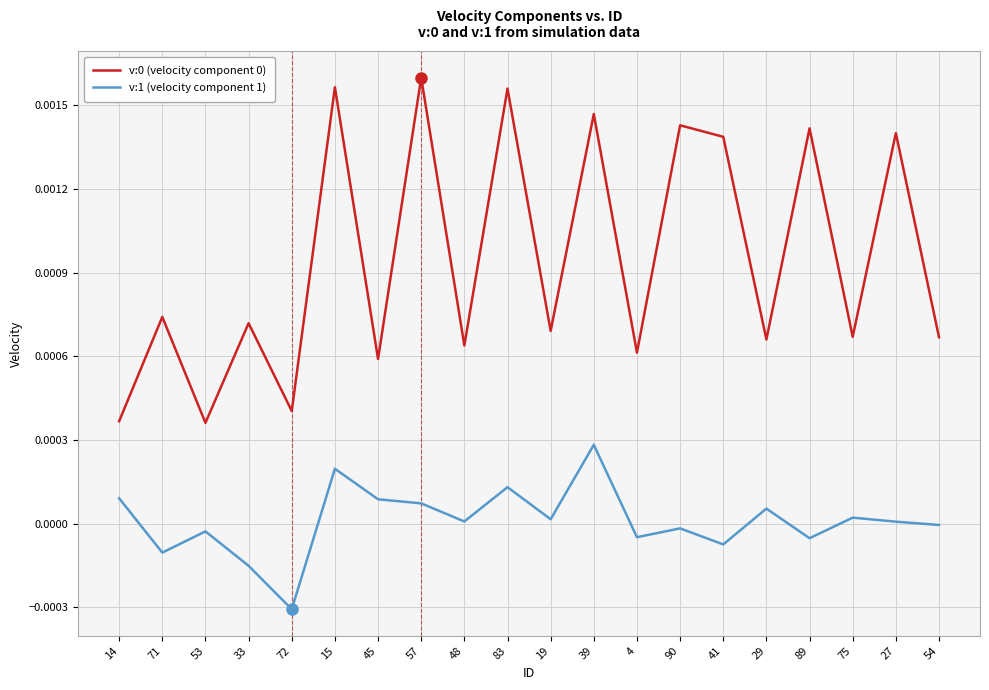

The v:1 (velocity component 1) series shows -0.0 at 71. True or false?

True